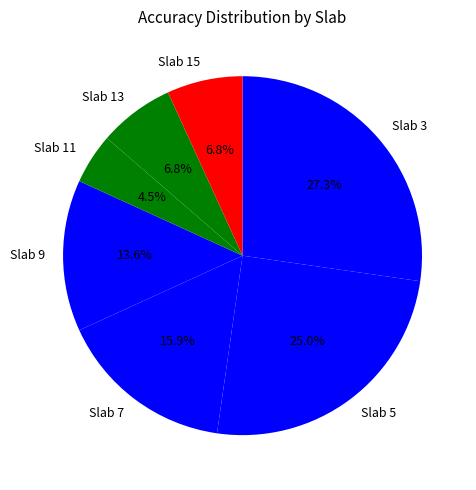

Does any single category account for the majority?

No